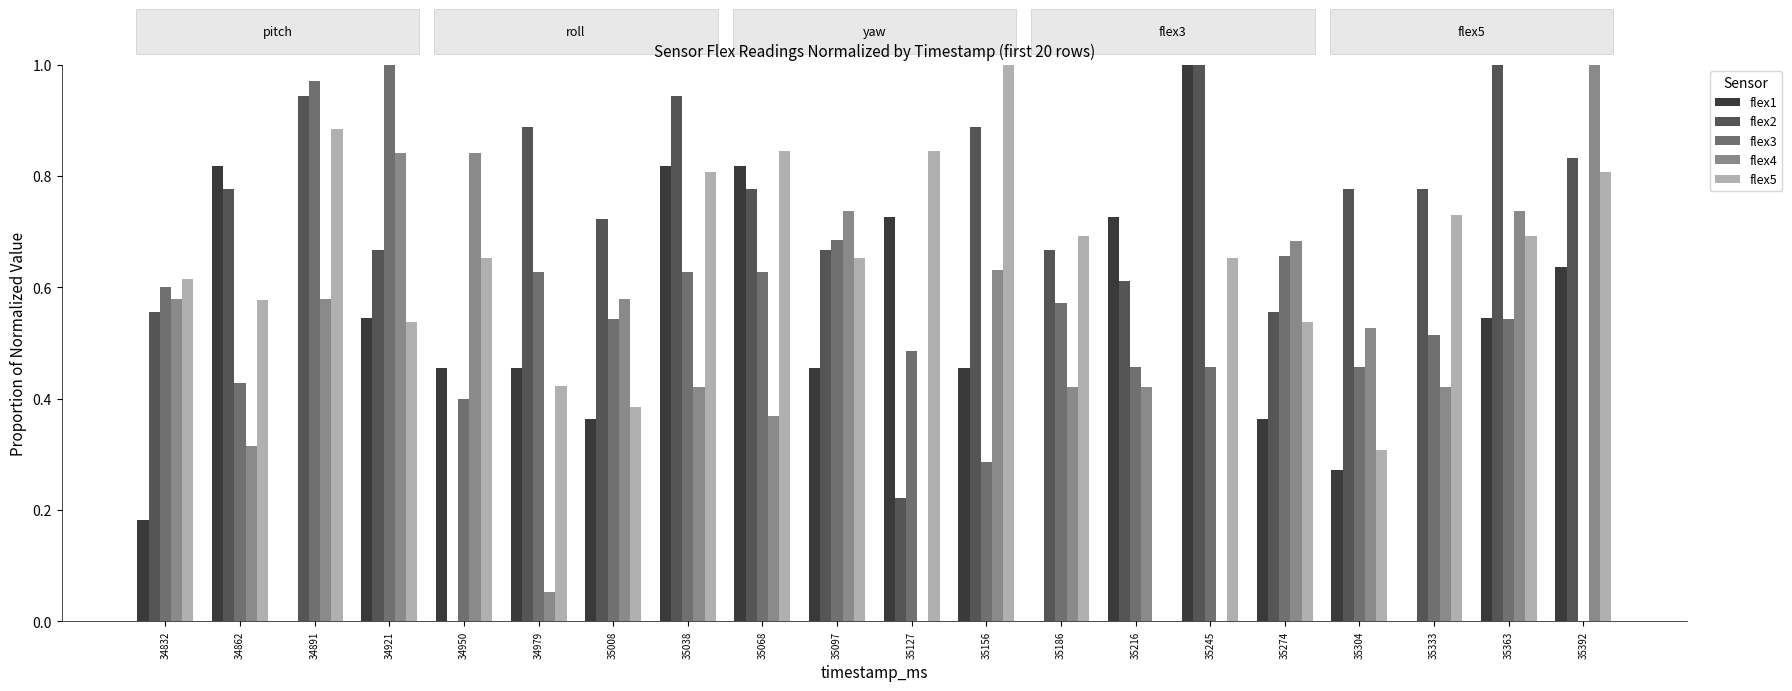

The flex3 series shows 0.6 at 35068. True or false?

True